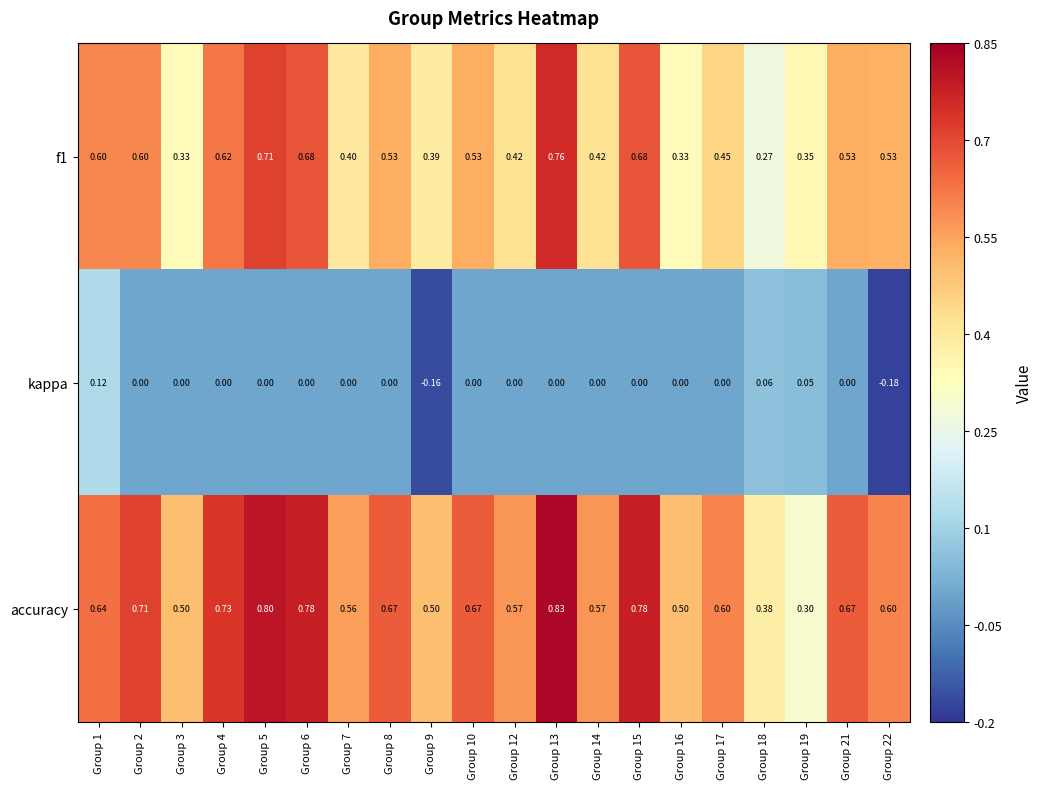

Between Group 12 and Group 19, which series saw the biggest shift?

accuracy